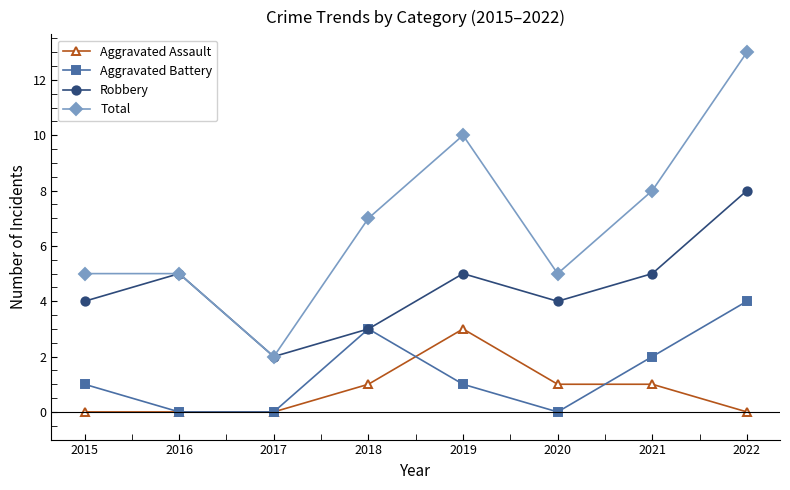

Count the Robbery values in the range 4 to 5.

5